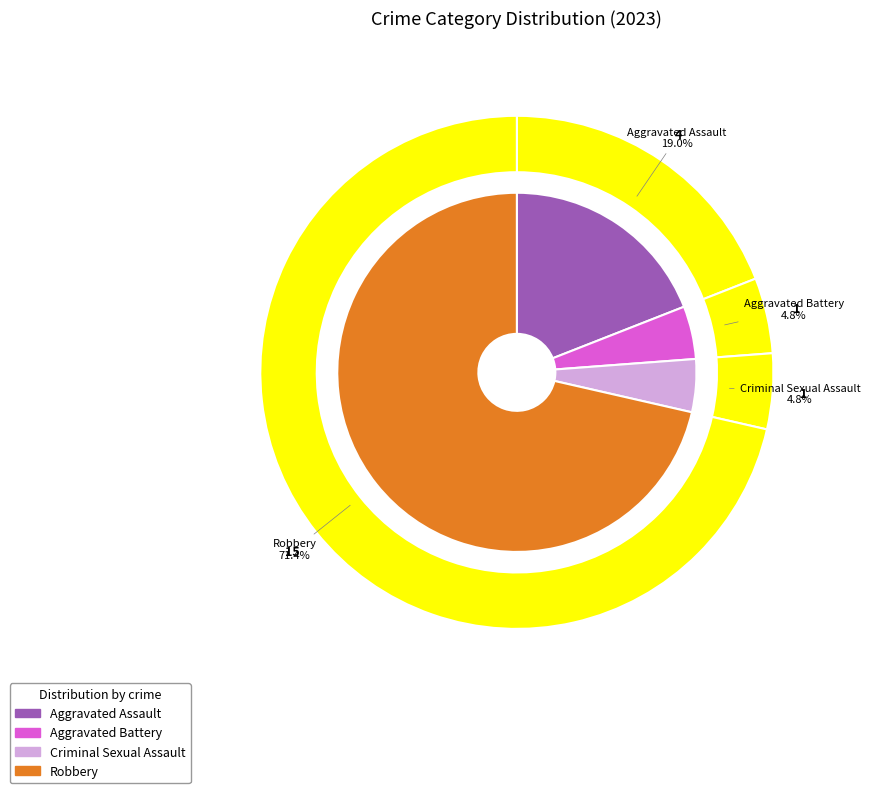

Do Robbery and Criminal Sexual Assault together represent more than half of the pie?

Yes